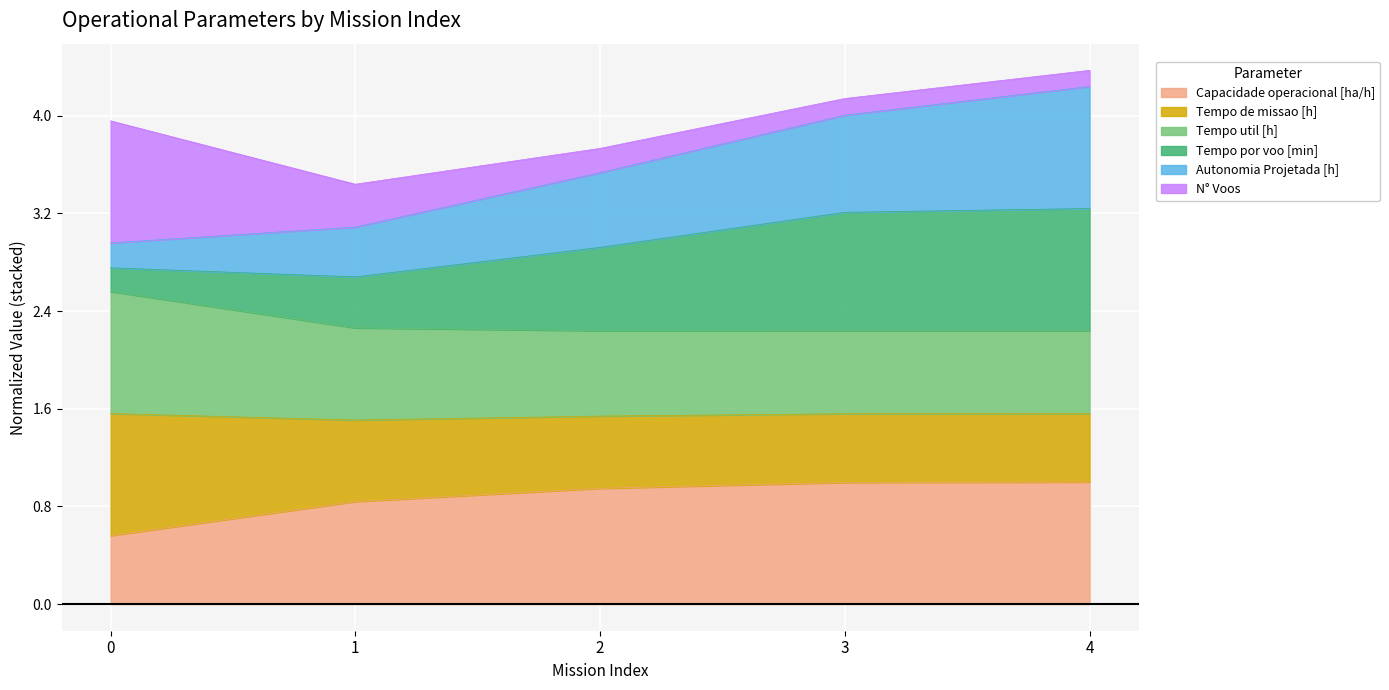

What is the lowest value of the Capacidade operacional [ha/h] series?

0.6